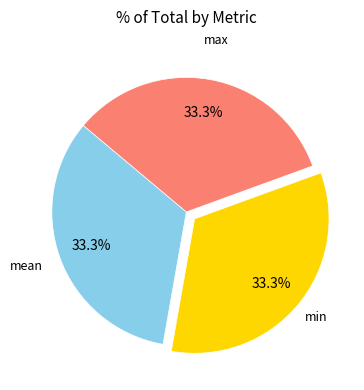

Is there any slice that represents more than half of the pie?

No